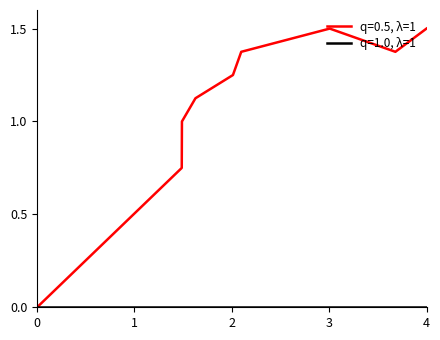

Which series has the largest range (max minus min)?

q=0.5, λ=1